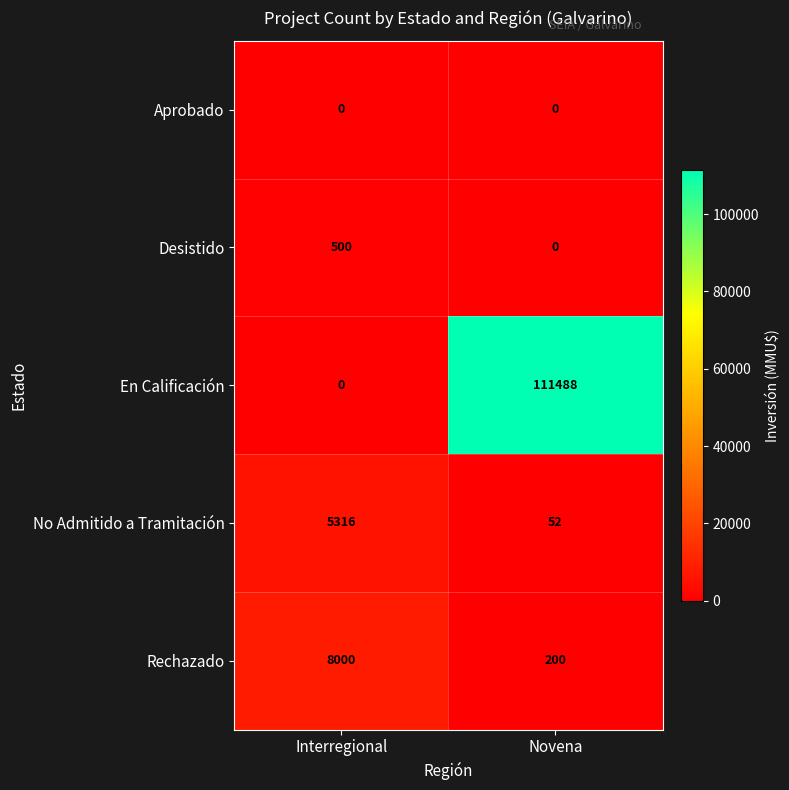

Reading left to right, list all the values displayed in this chart.

Aprobado: Interregional=0	Novena=0
Desistido: Interregional=500	Novena=0
En Calificación: Interregional=0	Novena=111488
No Admitido a Tramitación: Interregional=5316	Novena=52
Rechazado: Interregional=8000	Novena=200